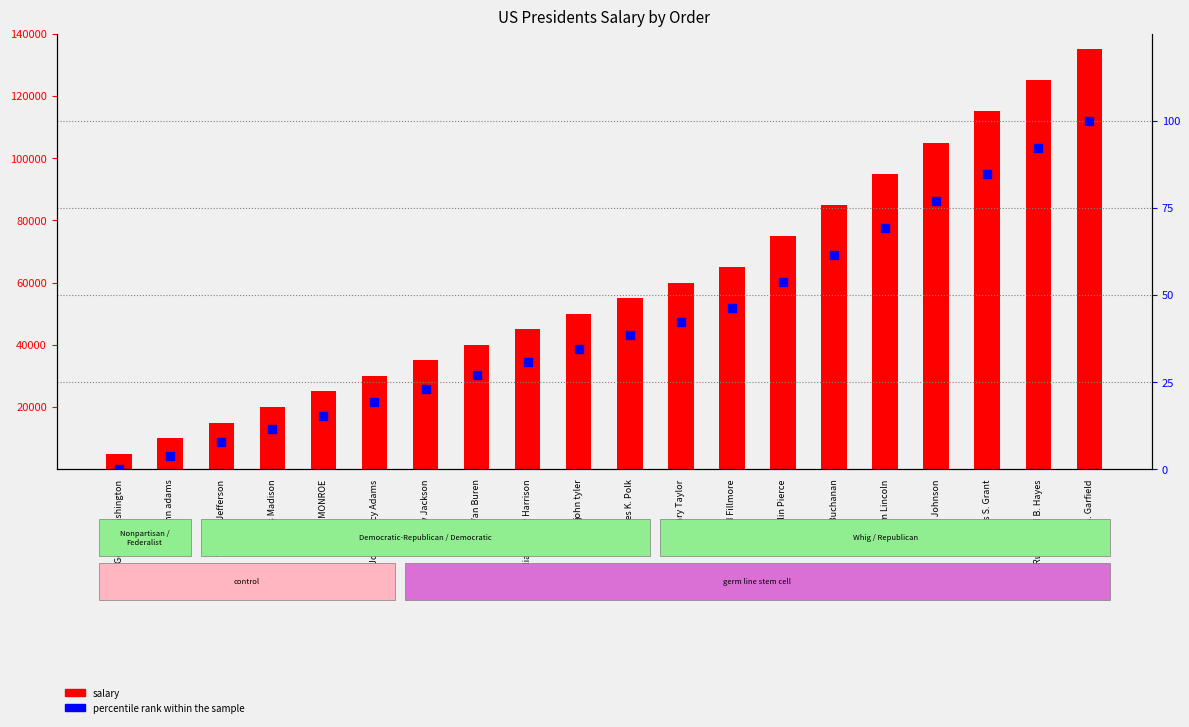

Which series contains the highest Y value?

salary